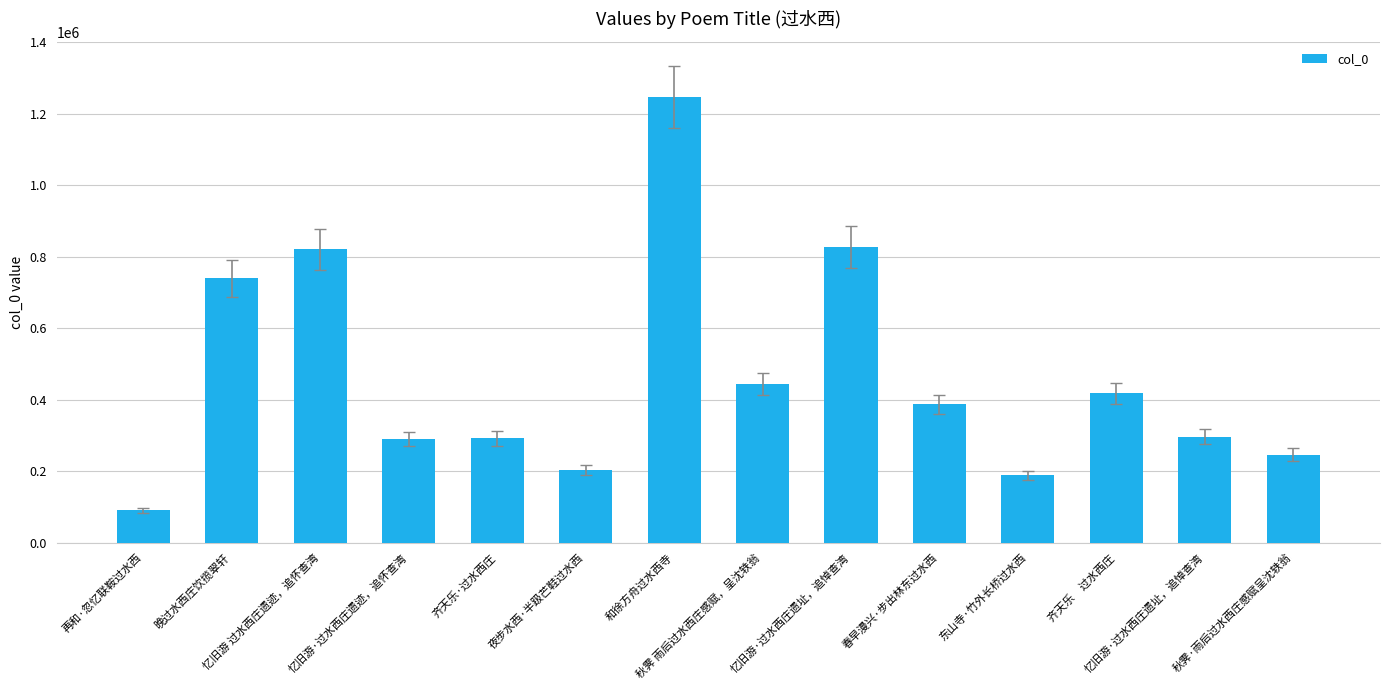

At which label is the value closest to 668609?

晚过水西庄饮揽翠轩